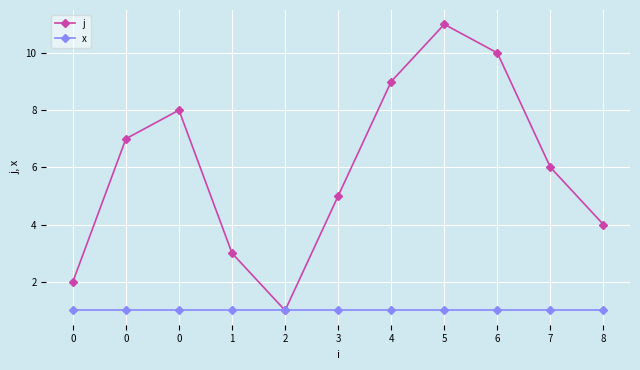

What is the difference between the maximum and minimum values in the j series?

10